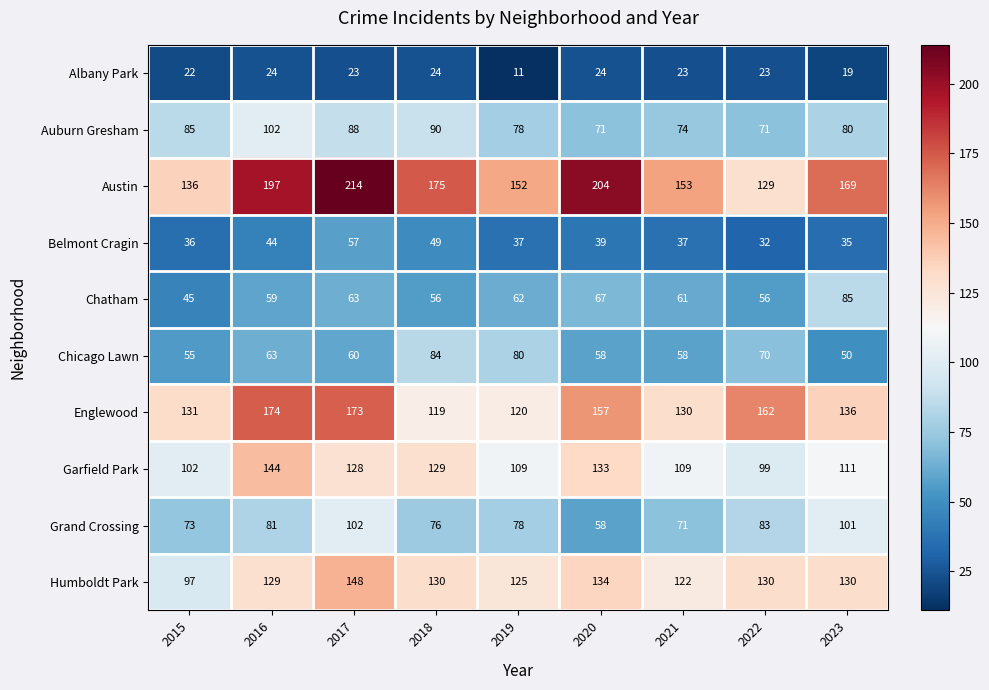

Is it true that Grand Crossing equals 73 at 2015?

True